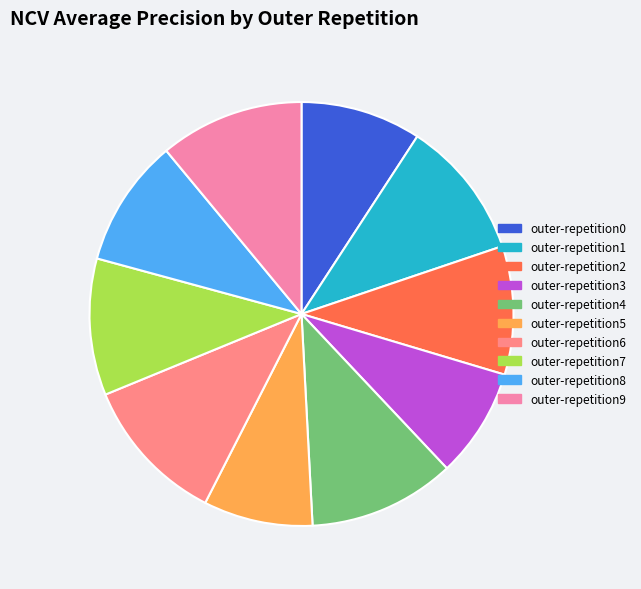

To the nearest percent, what percentage of the pie is outer-repetition9?

11%